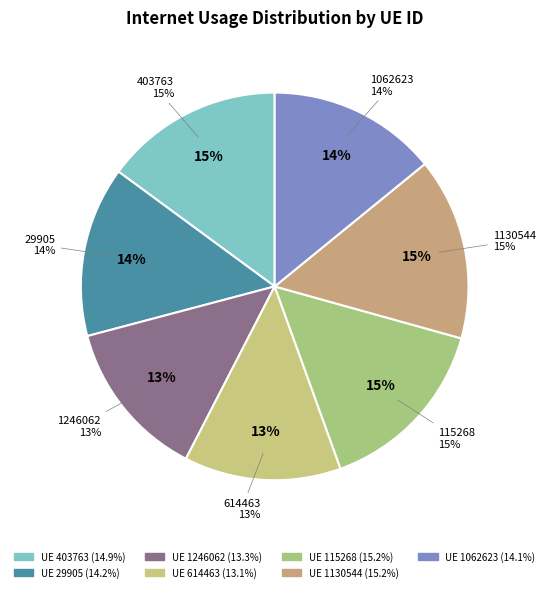

Which category has the smallest portion of the pie?

614463